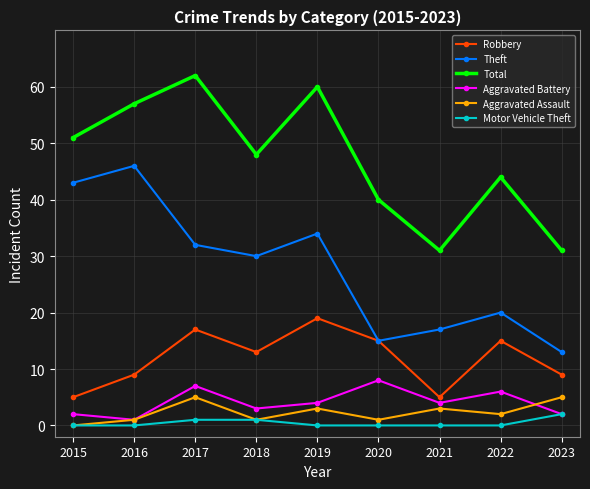

How many data points in Aggravated Battery are less than 4?

4